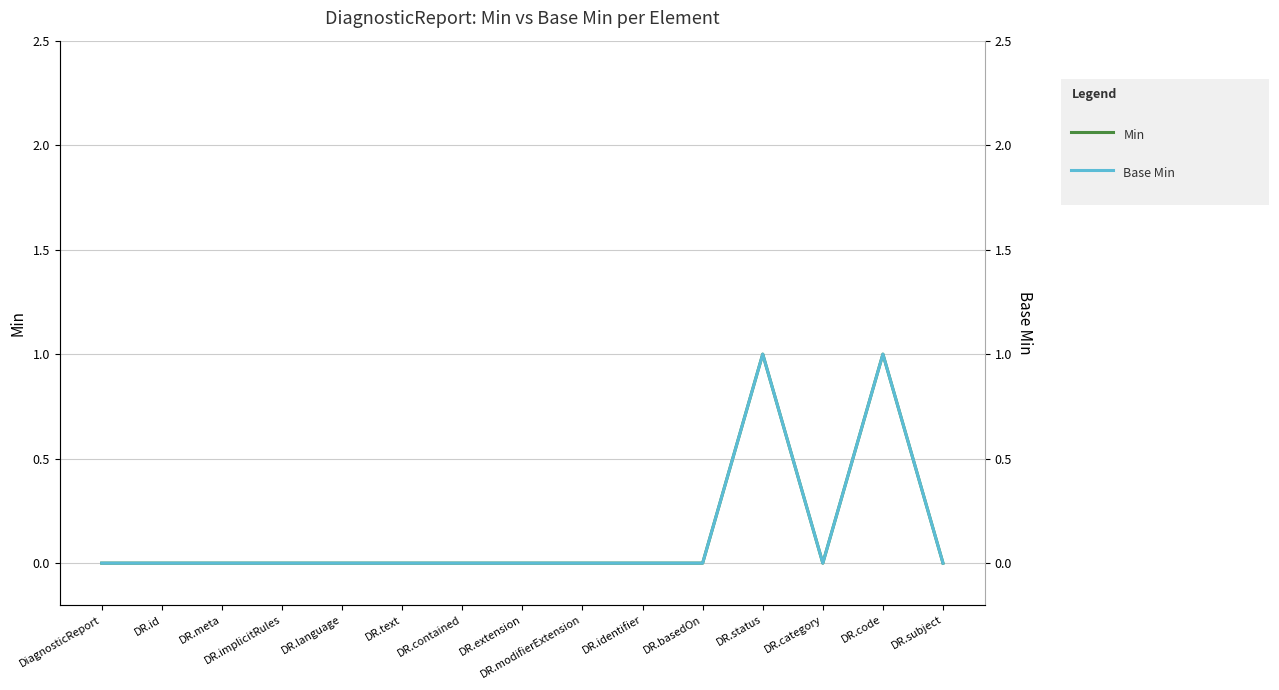

Which series has the largest total across all categories?

Min